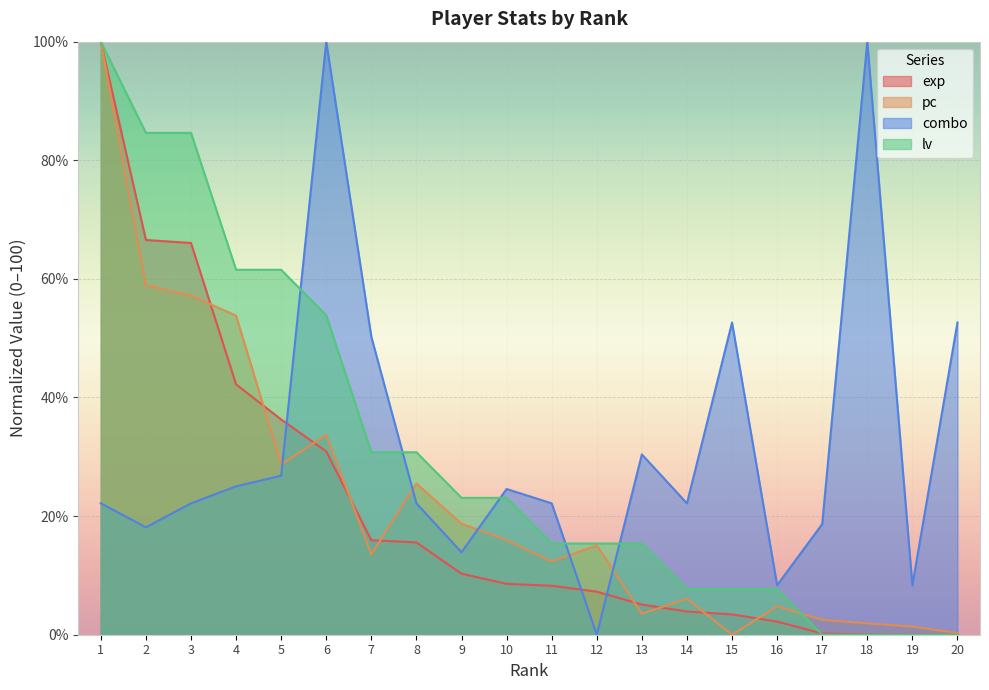

Where is the first local minimum for pc?

5